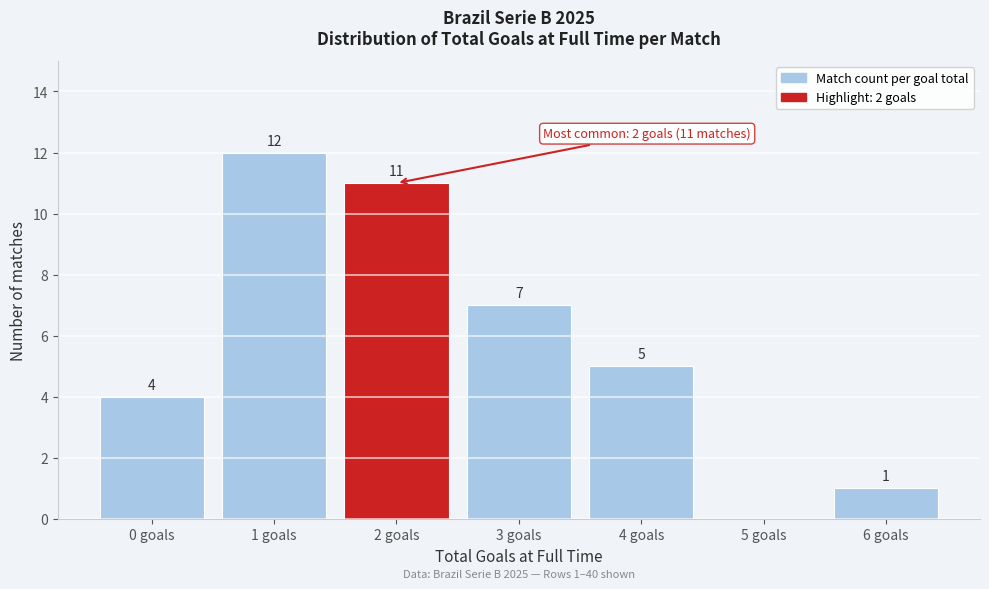

Reading right to left, list all the values displayed in this chart.

6 goals=1	5 goals=0	4 goals=5	3 goals=7	2 goals=11	1 goals=12	0 goals=4